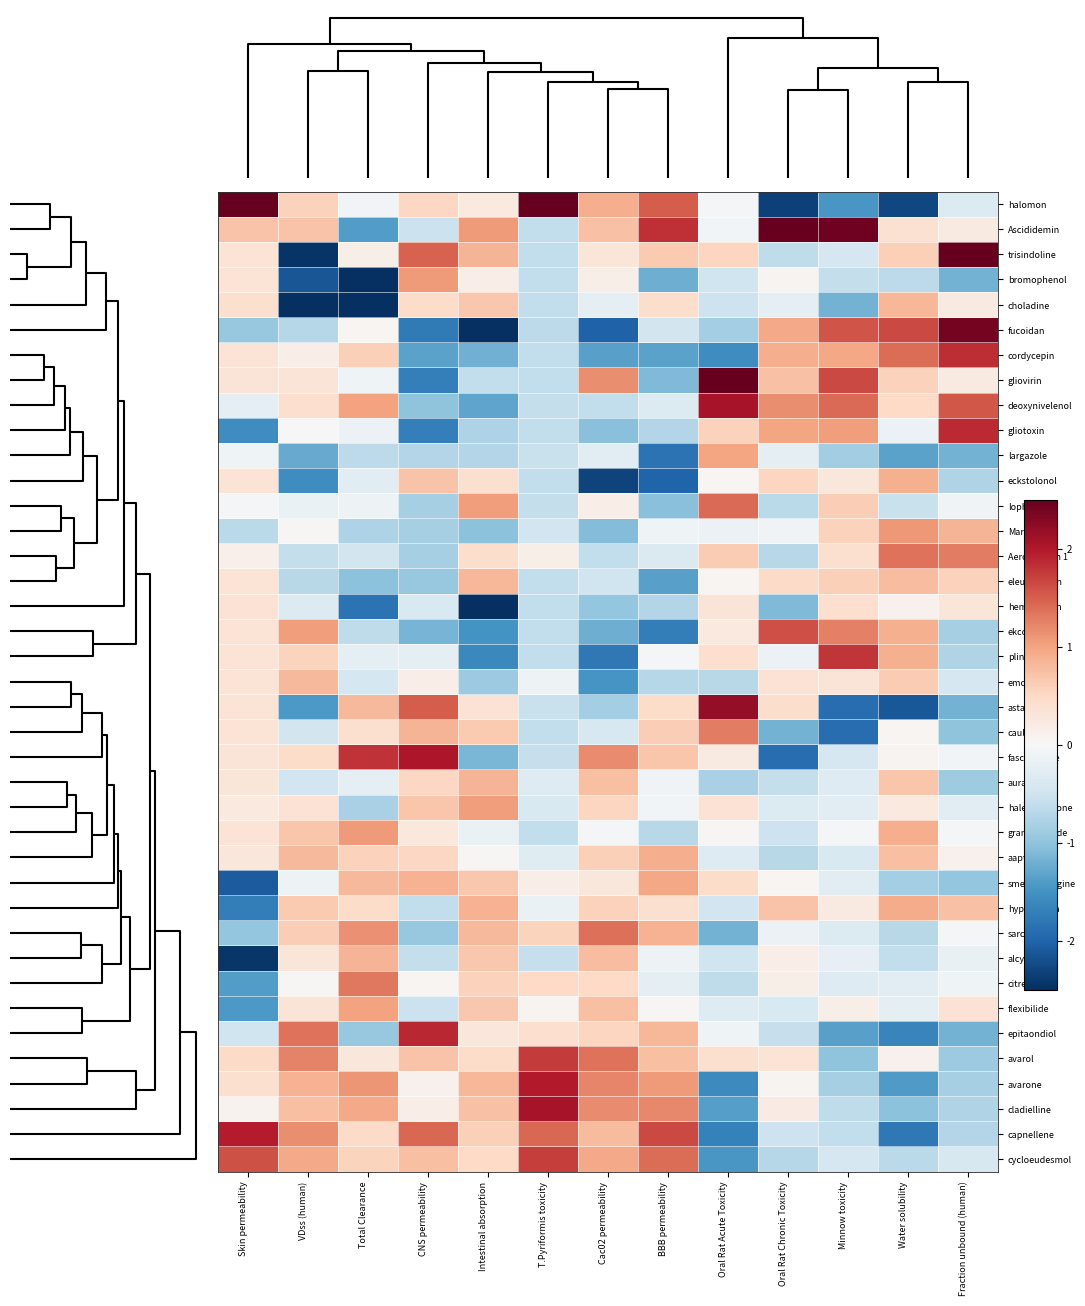

What is the smallest value displayed?

-2.8